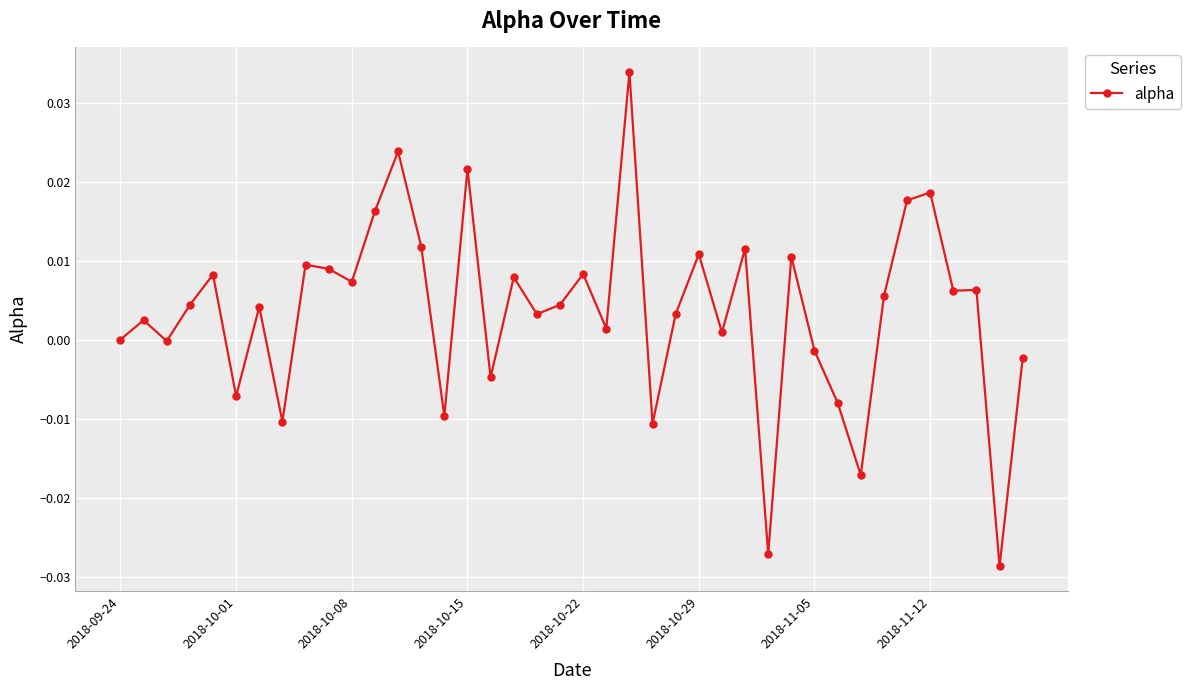

What is the difference between the second highest and minimum values?

0.1